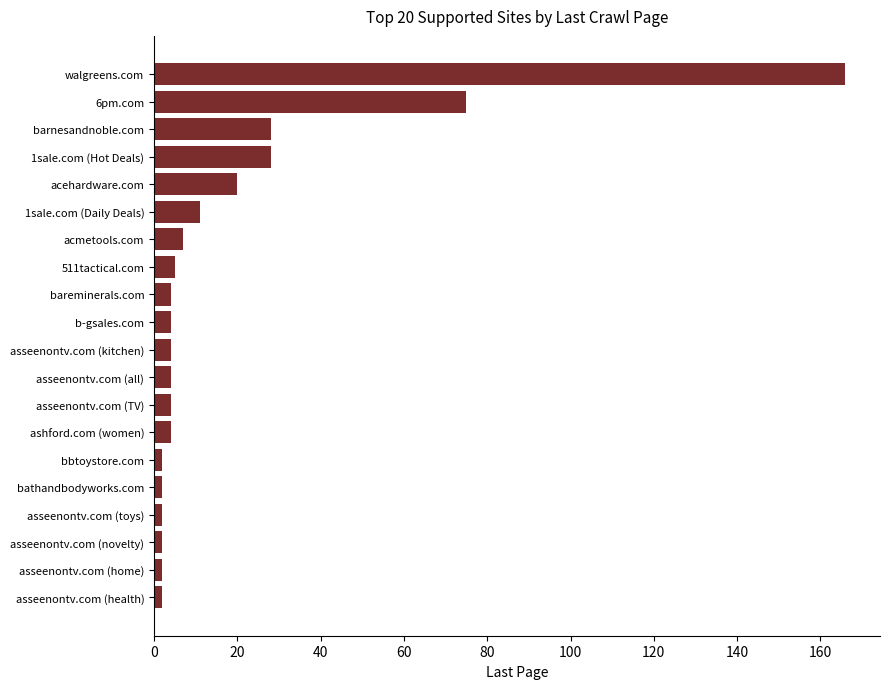

What is the average value?

19